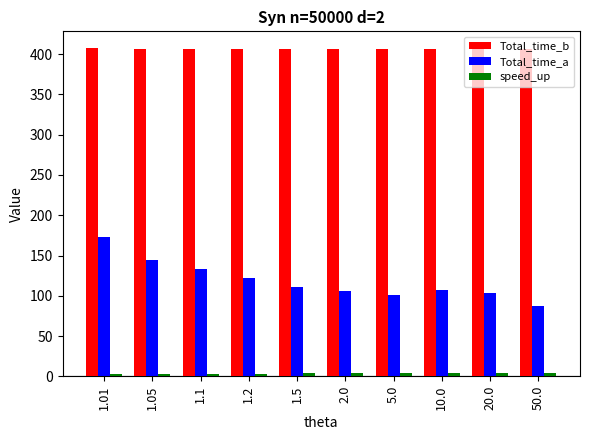

What is the spread (max minus min) of values at 1.2?

402.9